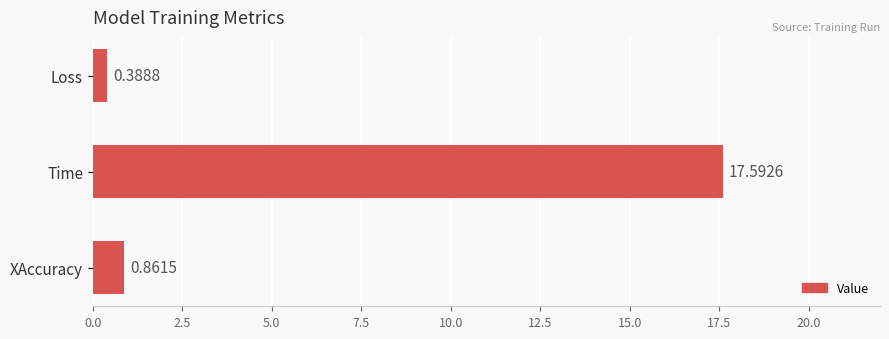

At which category does the chart reach its peak across all series?

Time